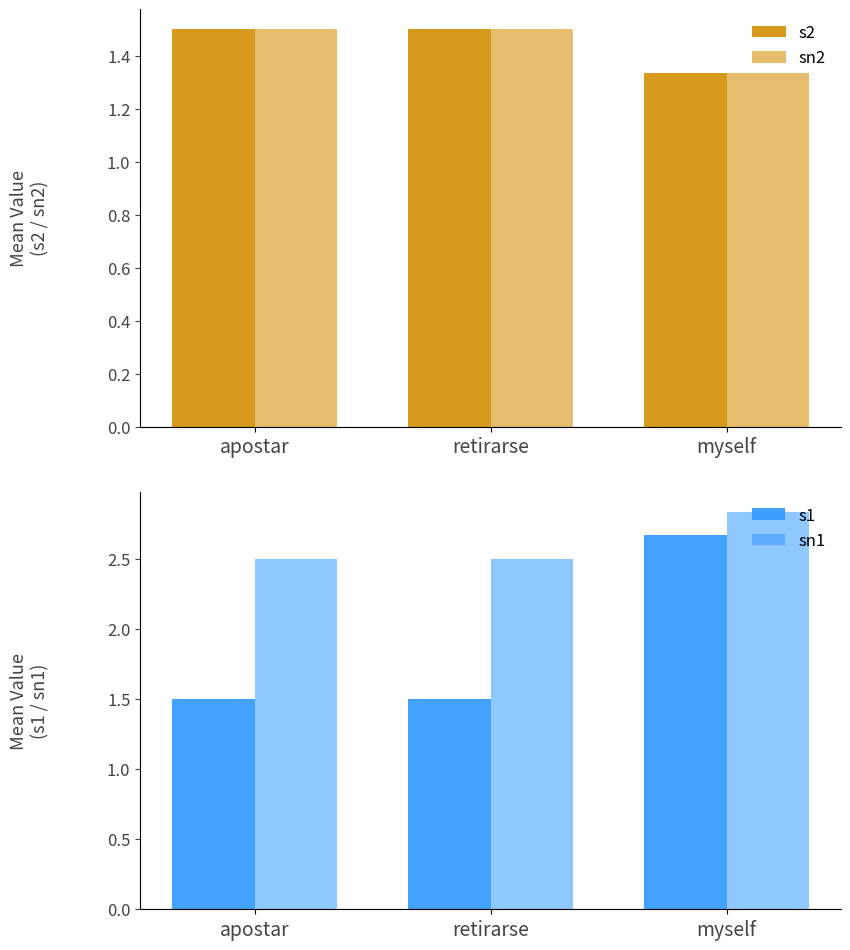

How many sn1 values are between 2 and 3?

3